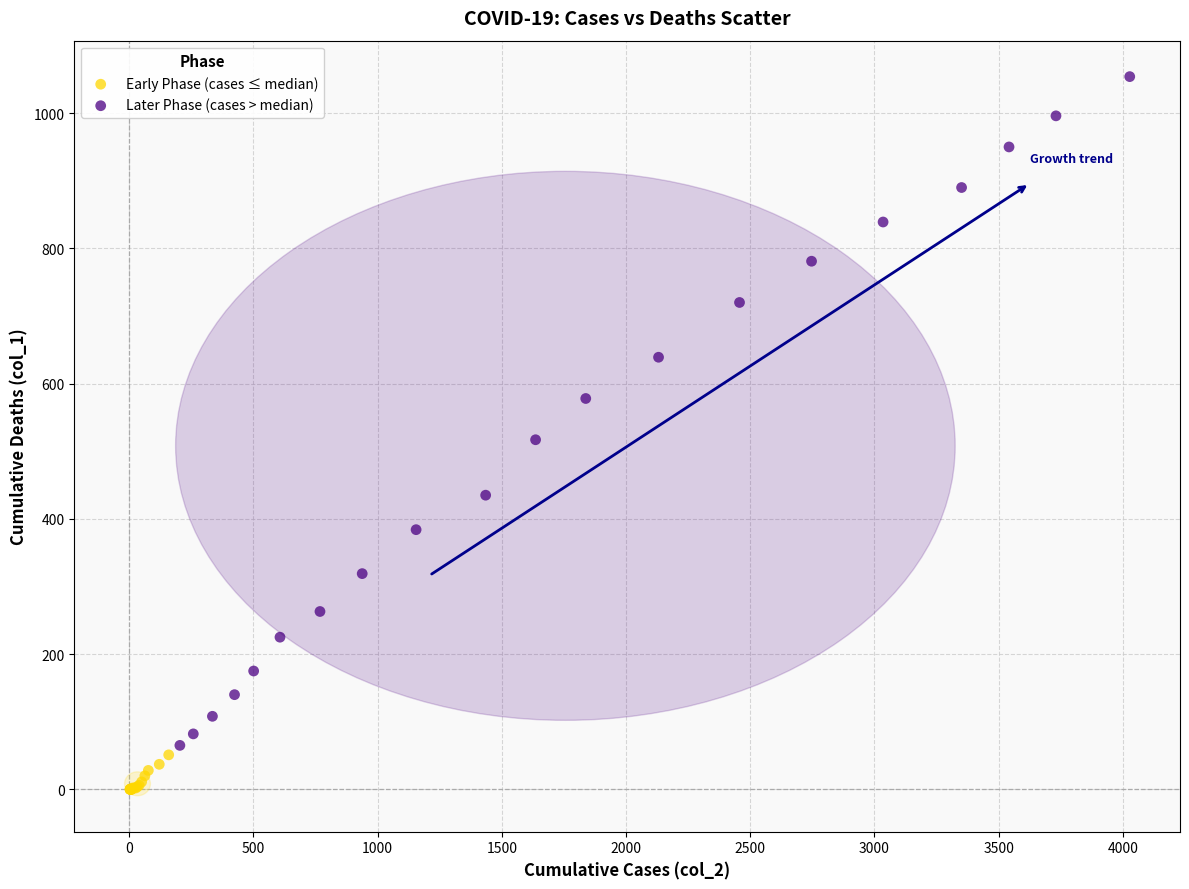

Which series contains the highest Y value?

Later Phase (cases > median)